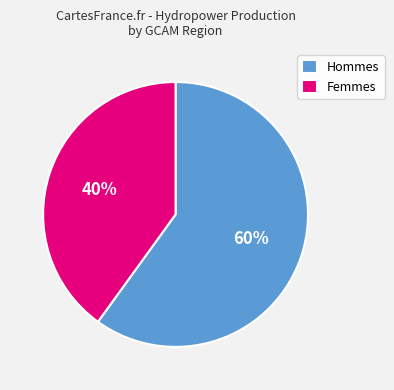

What is the majority slice?

Hommes